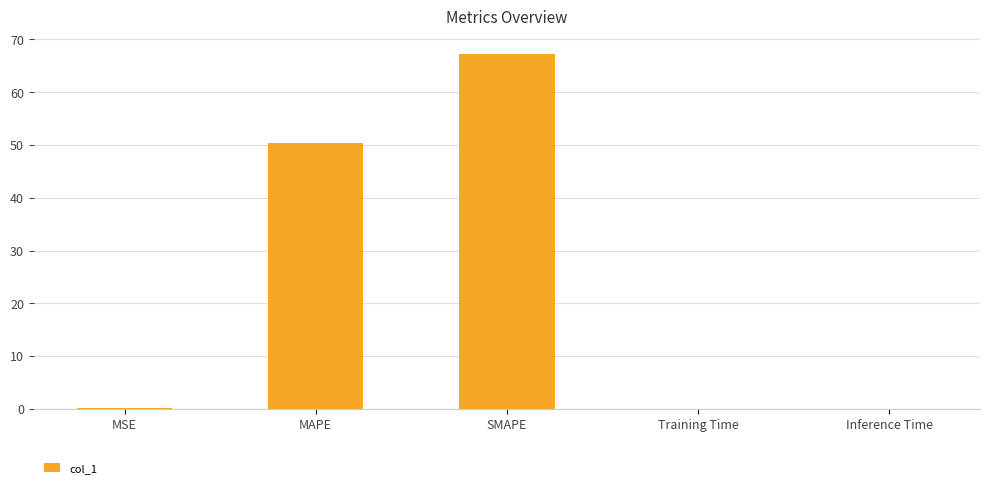

Between SMAPE and MSE, which is larger?

SMAPE